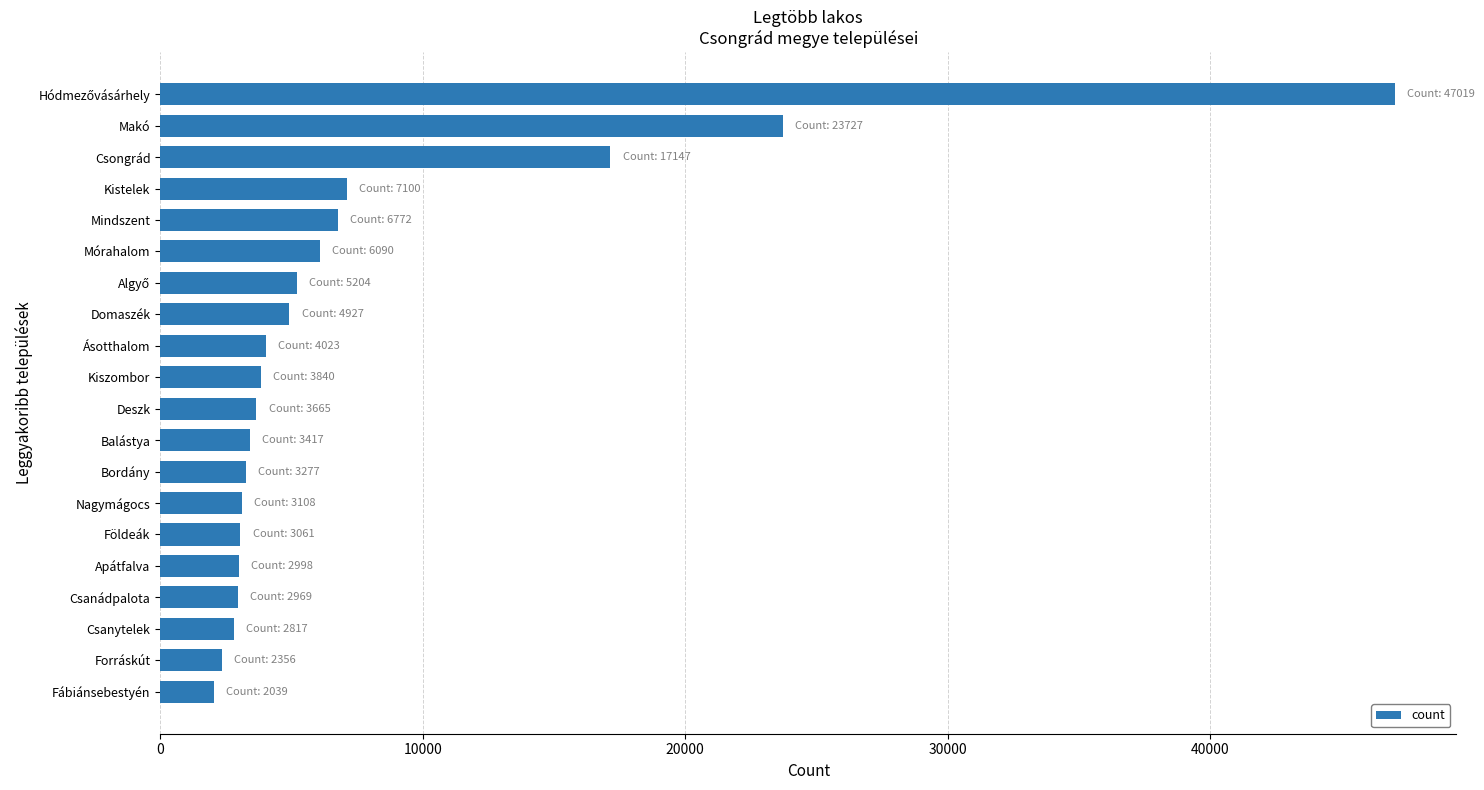

What is the minimum value shown in the chart?

2039